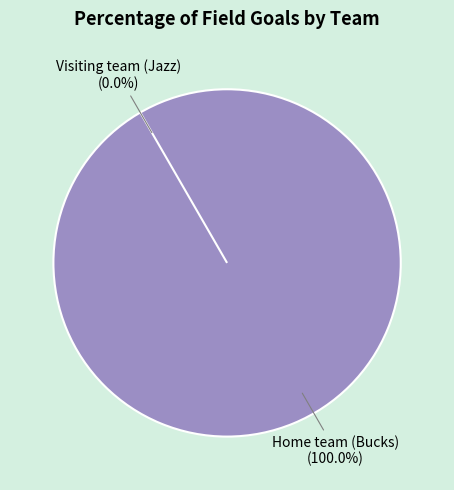

To the nearest percent, what is the difference between the largest and smallest slice percentages?

100%